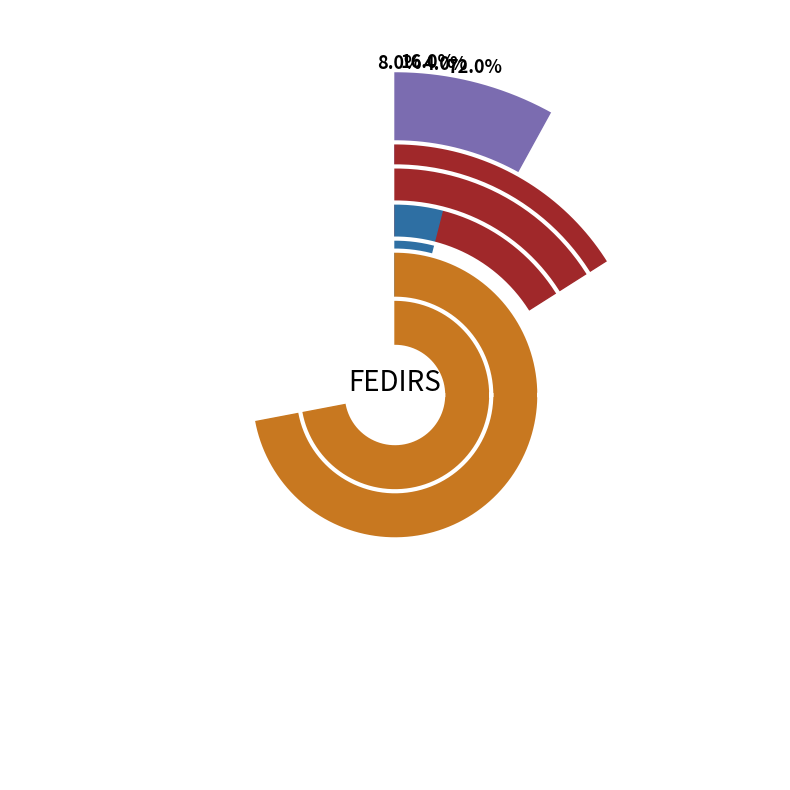

Is it true that N is 16% of the pie?

False